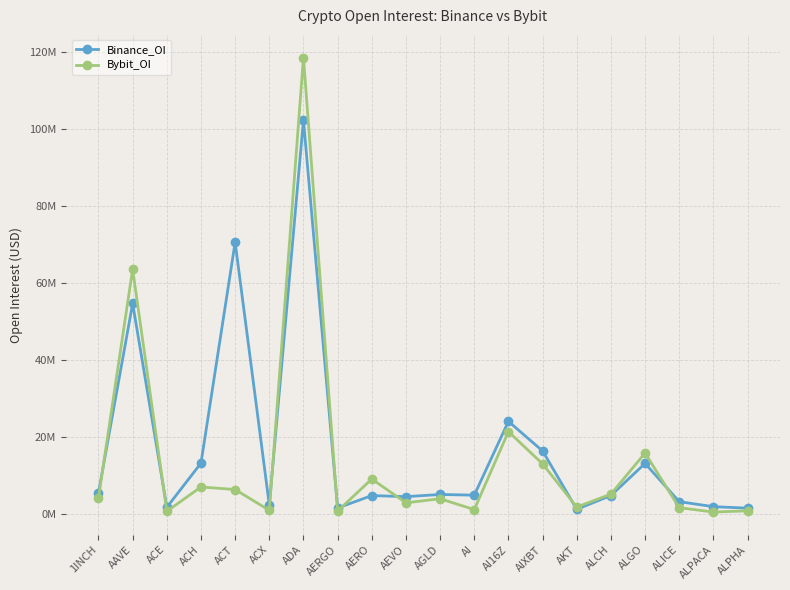

Is this an area chart (filled region under the line)?

No